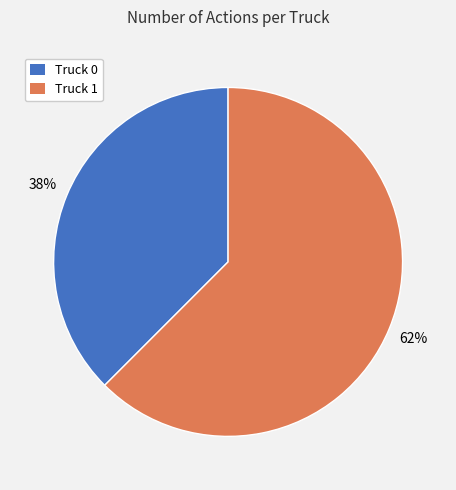

What is the ratio of the value at Truck 0 to the value at Truck 1?

0.6